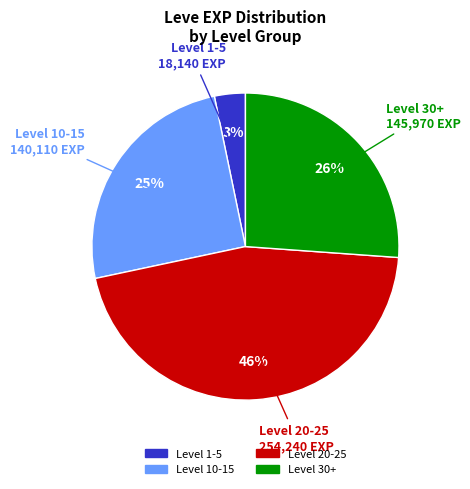

Count the number of slices in the pie.

4